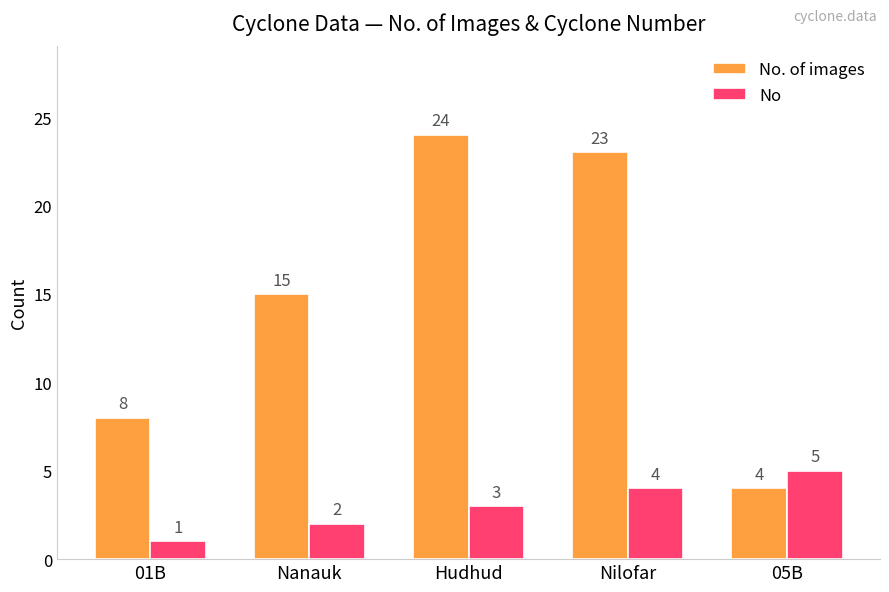

Which series has the largest range (max minus min)?

No. of images